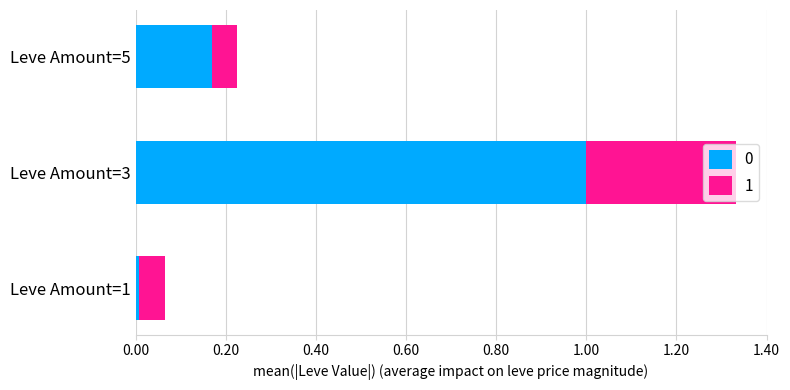

What is the total value across all series at Leve Amount=3?

1.3